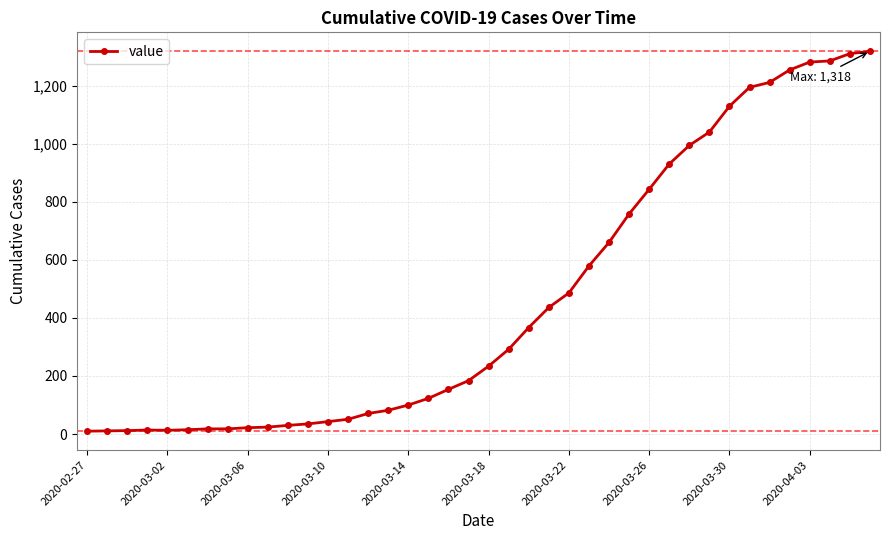

What is the difference between the maximum and minimum values?

1308